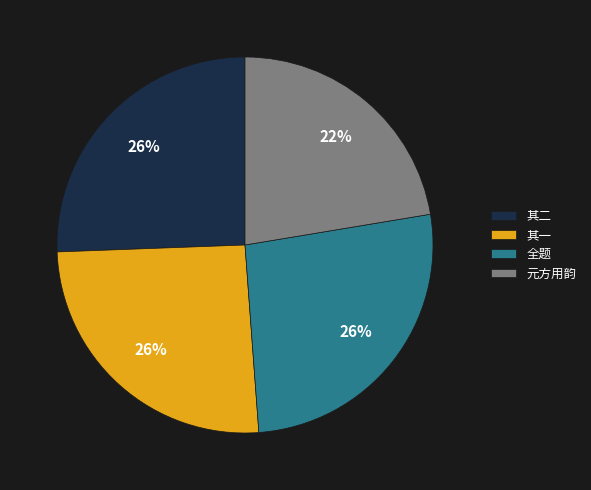

Count the number of slices in the pie.

4